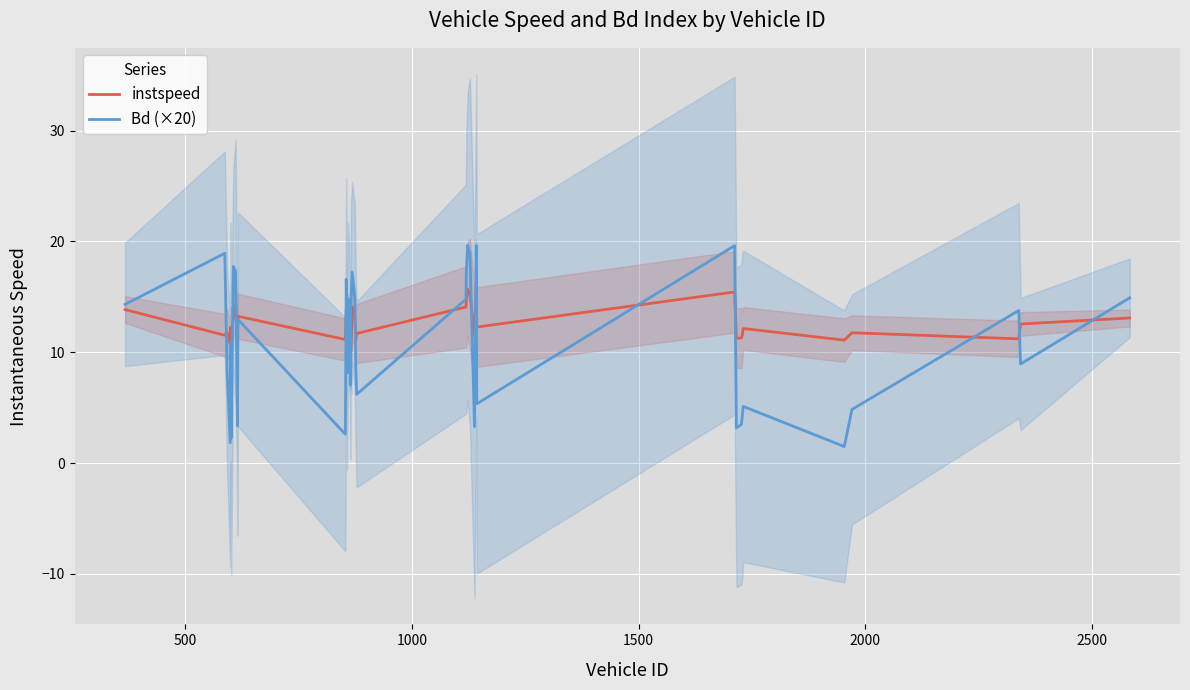

Which series ends up on top after the final intersection of instspeed and Bd (×20)?

Bd (×20)